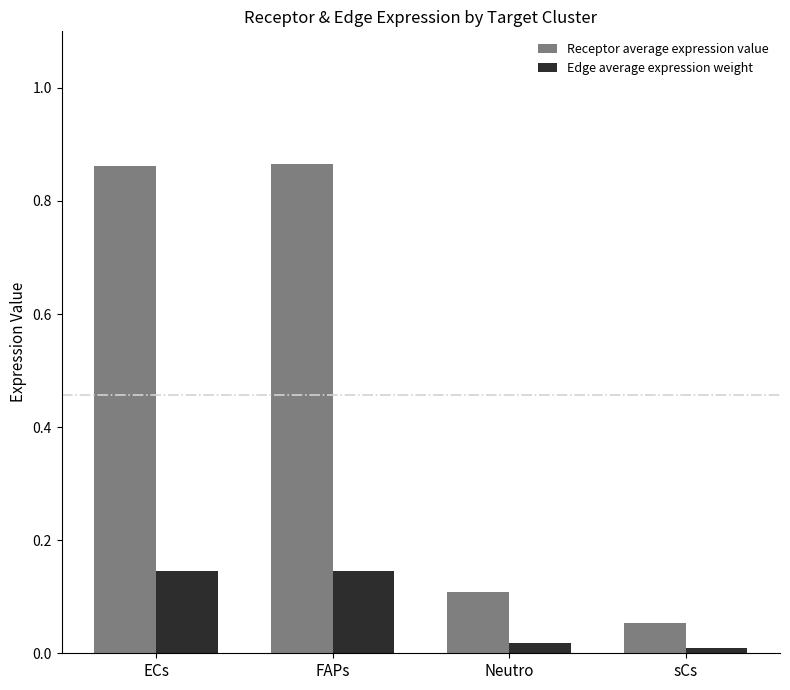

What is the label of the 3rd bar from the right?

FAPs